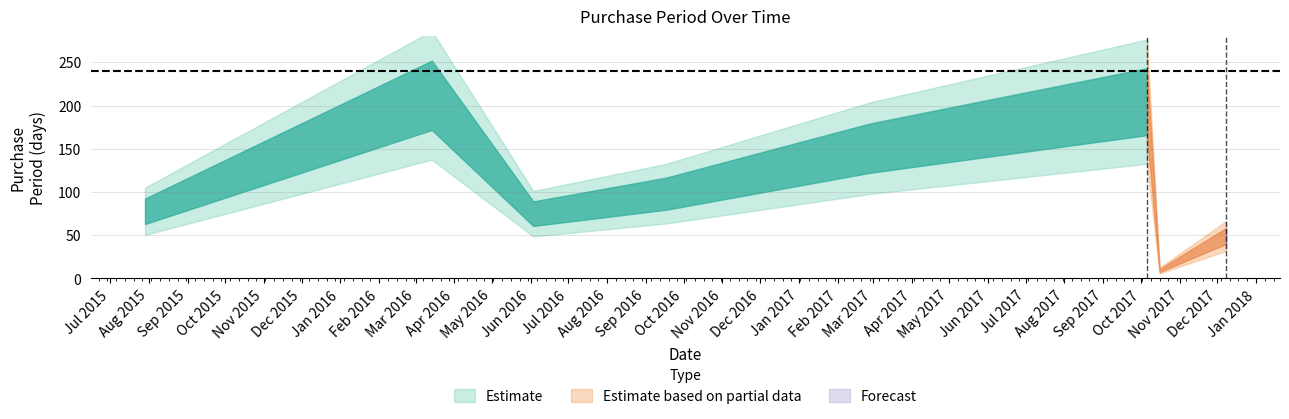

At which label is the value closest to 119?

2016-09-17